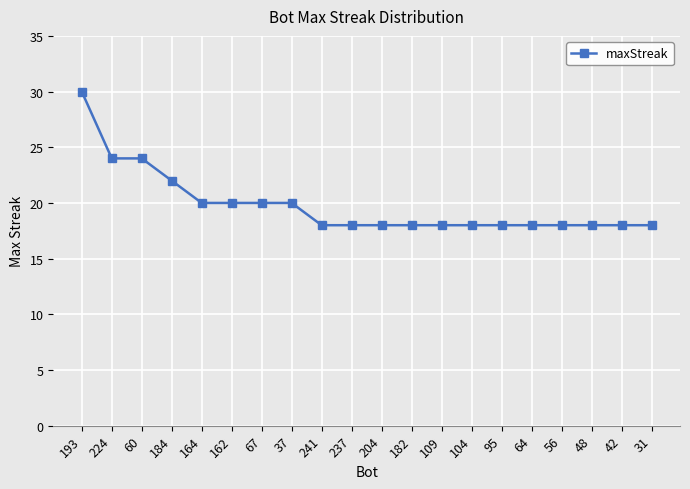

Which label corresponds to the largest value in the chart?

193